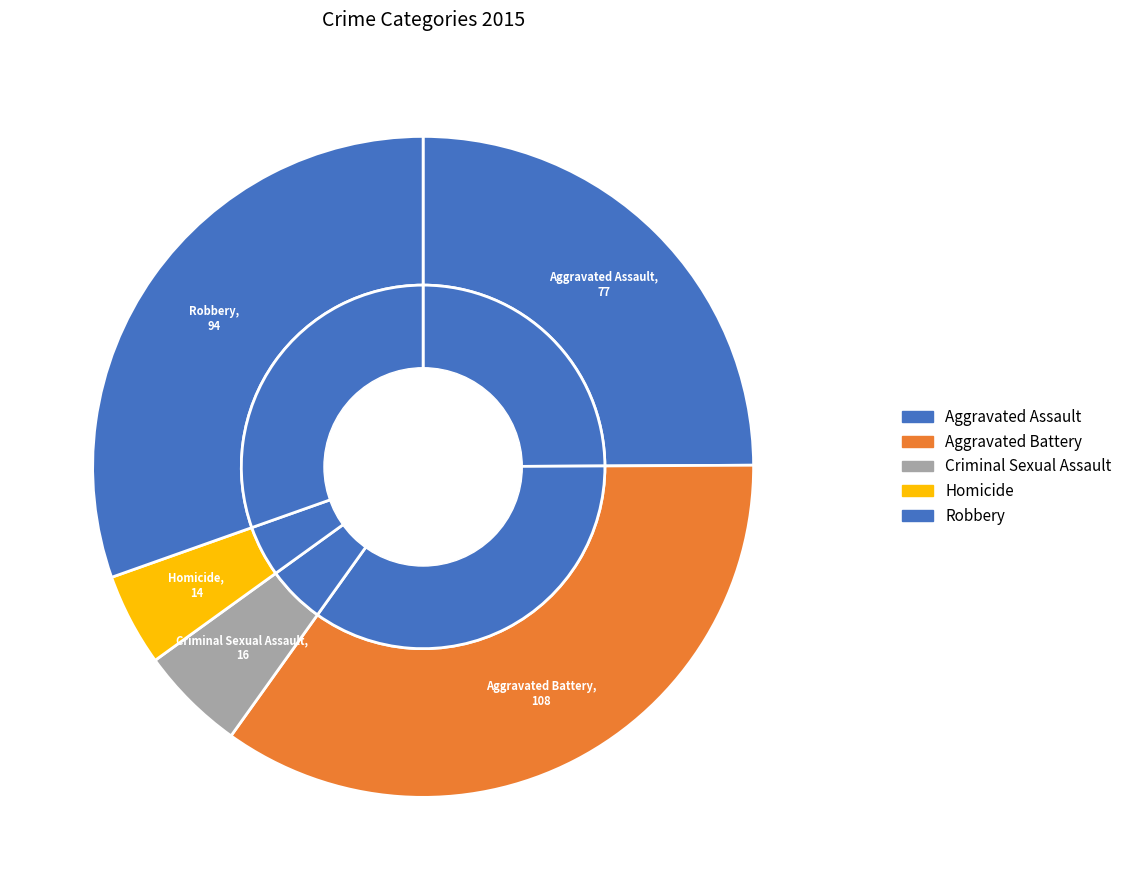

Which slice is the largest?

Aggravated Battery